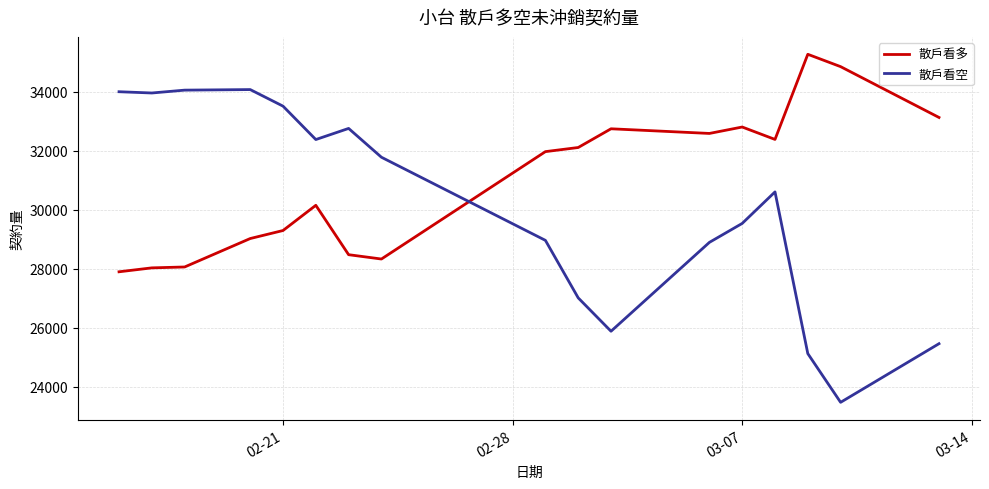

What is the difference between the maximum and minimum values in the 散戶看多 series?

7378